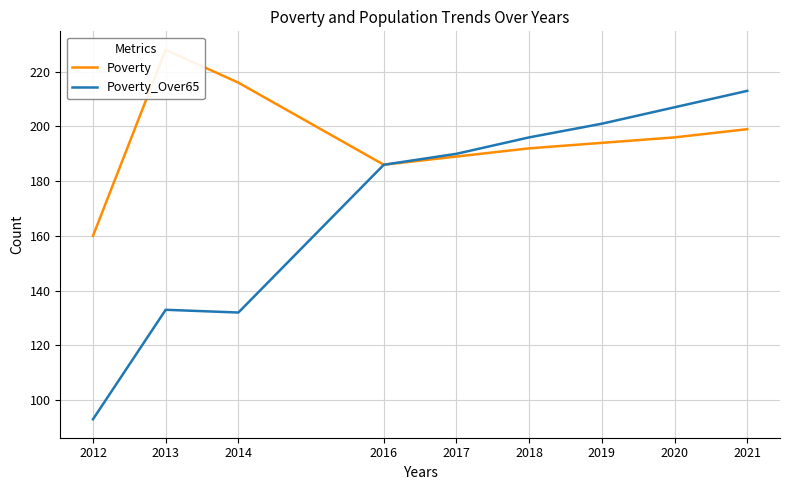

Reading left to right, transcribe all the data shown in this chart.

Poverty: 160	228	216	186	189	192	194	196	199
Poverty_Over65: 93	133	132	186	190	196	201	207	213